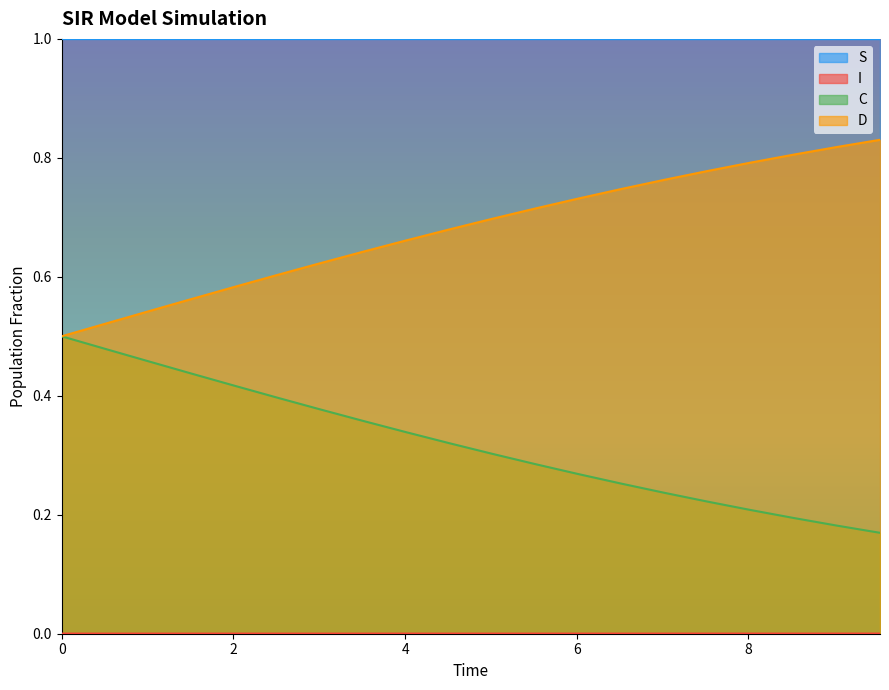

How many lines are shown in the chart?

4